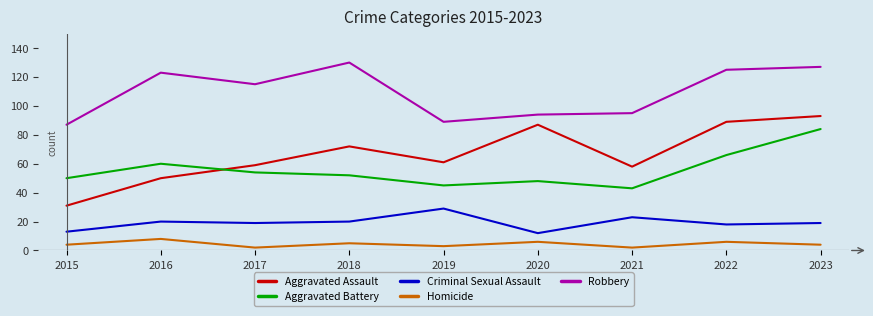

What is the total value across all series at 2023?

327